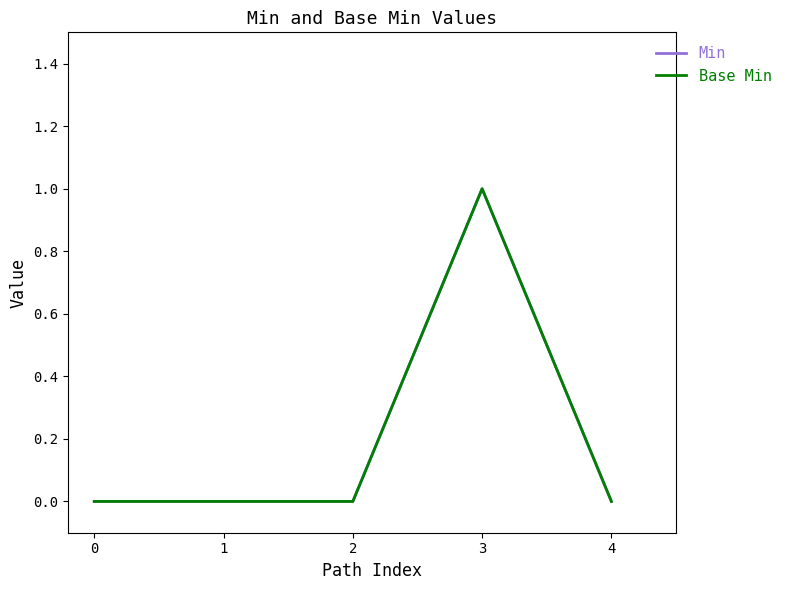

Is it true that Min equals 0 at 4?

True